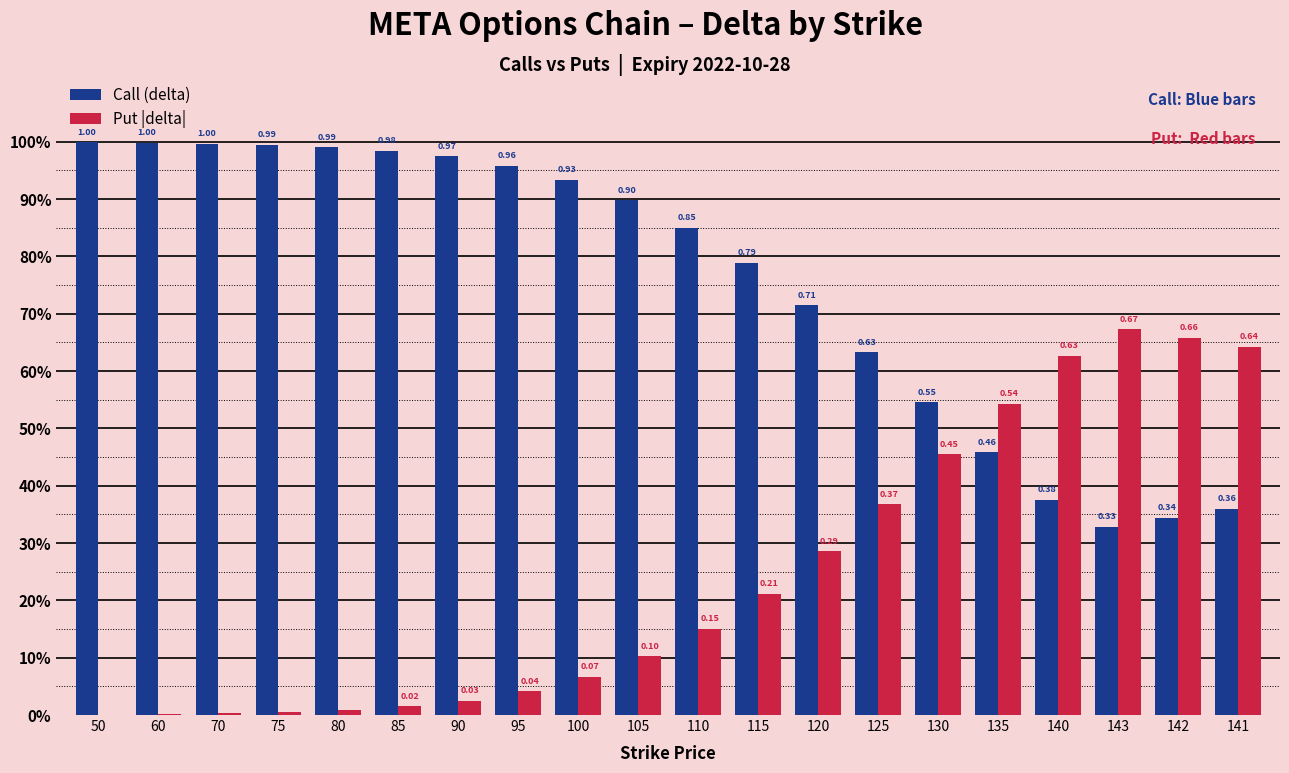

Does the chart contain stacked bars?

No